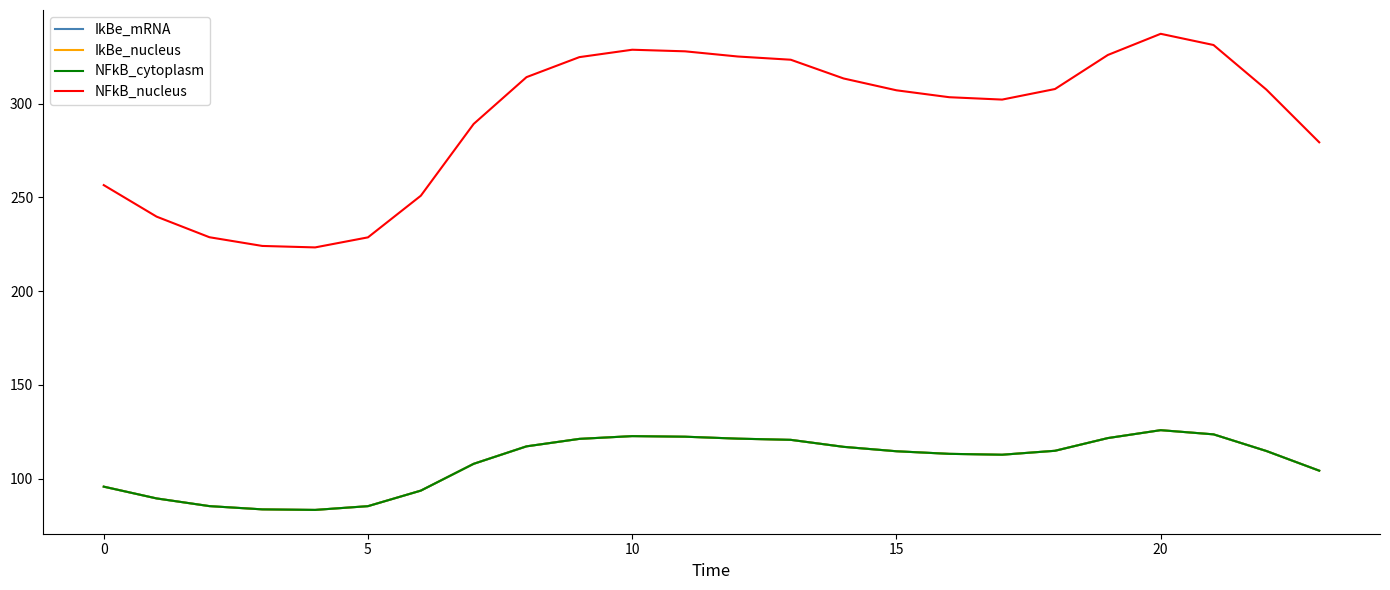

Does the chart have visible grid lines?

No